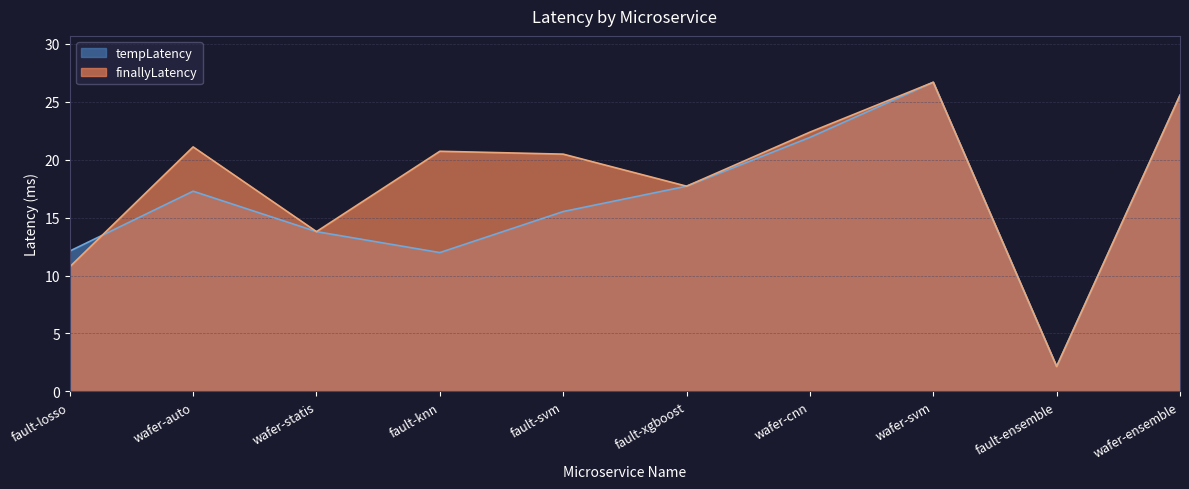

Which series has the largest total across all categories?

finallyLatency